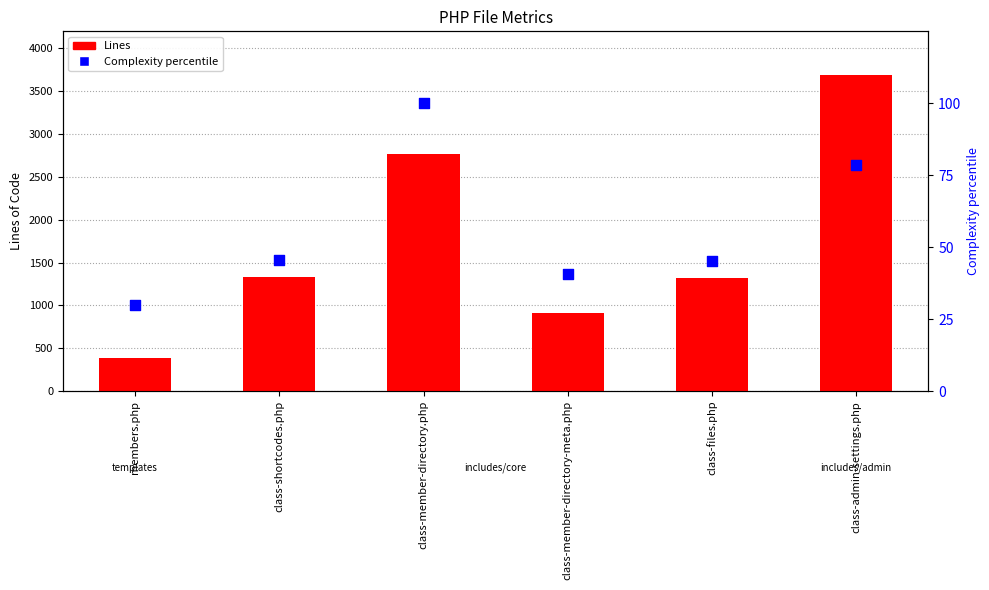

Is the value of Complexity (percentile) at class-member-directory.php greater than the value of Lines at class-member-directory-meta.php?

No